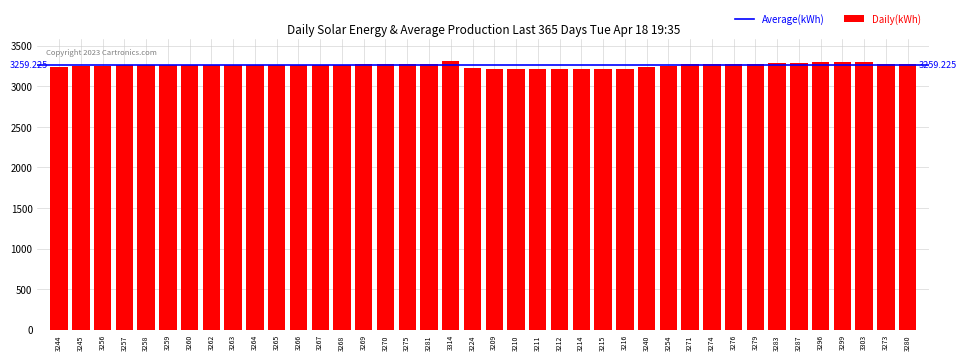

What is the difference between the maximum and minimum values?

105